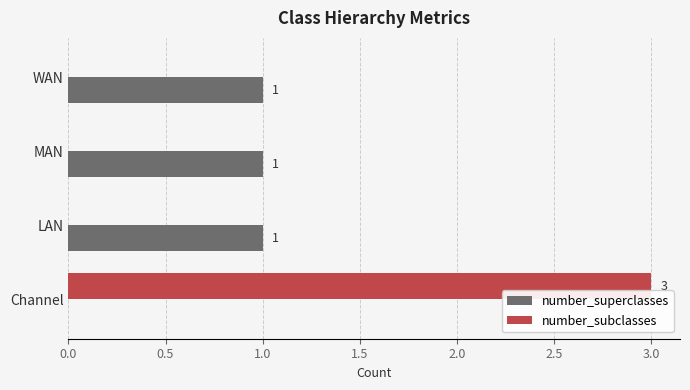

The value of number_superclasses at MAN is 2. True or false?

False